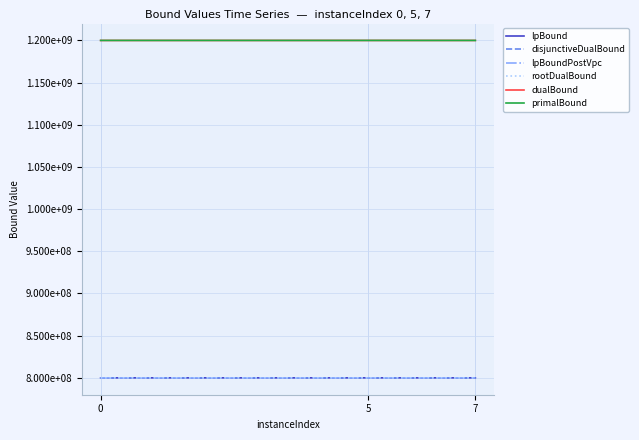

Rank the series at 5 from highest to lowest value.

primalBound, dualBound, rootDualBound, disjunctiveDualBound, lpBound, lpBoundPostVpc